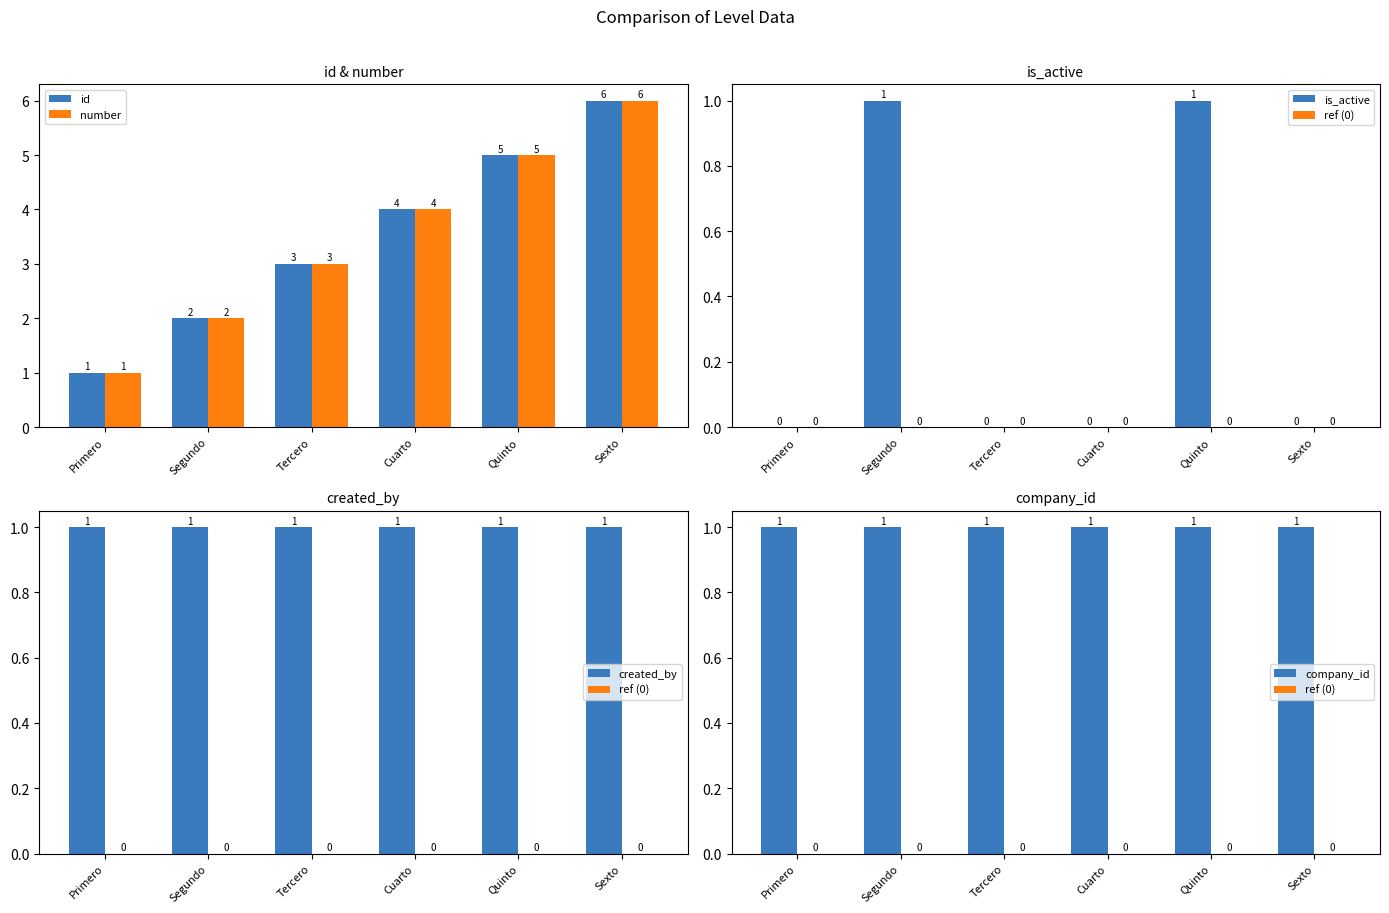

What is the difference between the highest and lowest values at Cuarto?

4